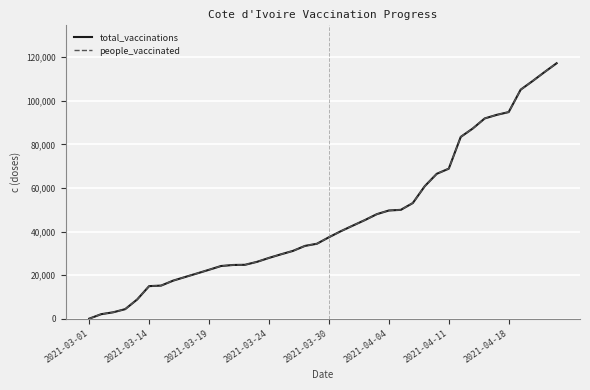

Does the chart have visible grid lines?

Yes